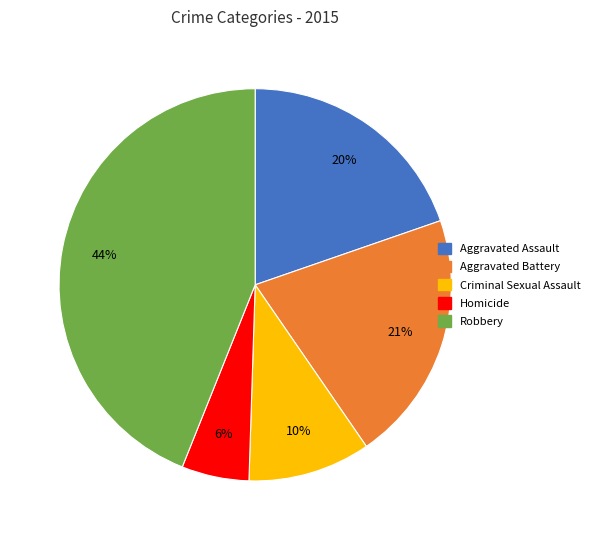

How many segments does this pie chart have?

5